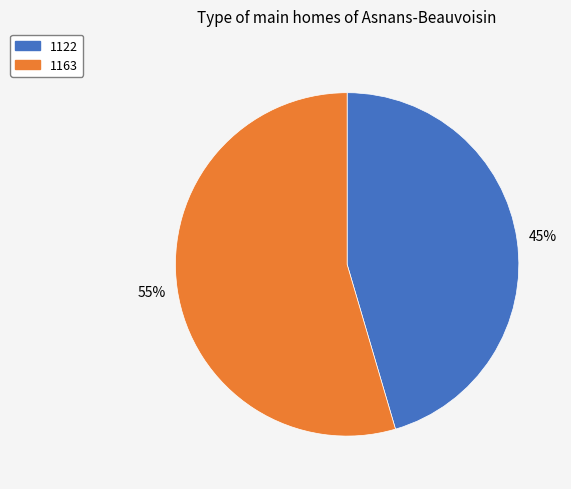

To the nearest percent, what percentage of the pie is 1122?

45%